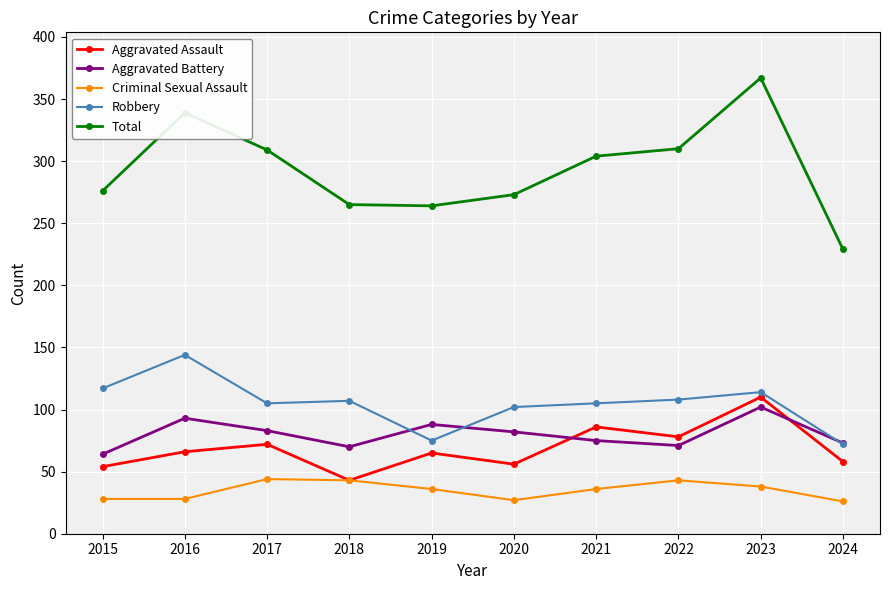

The value of Criminal Sexual Assault at 2022 is 29. True or false?

False